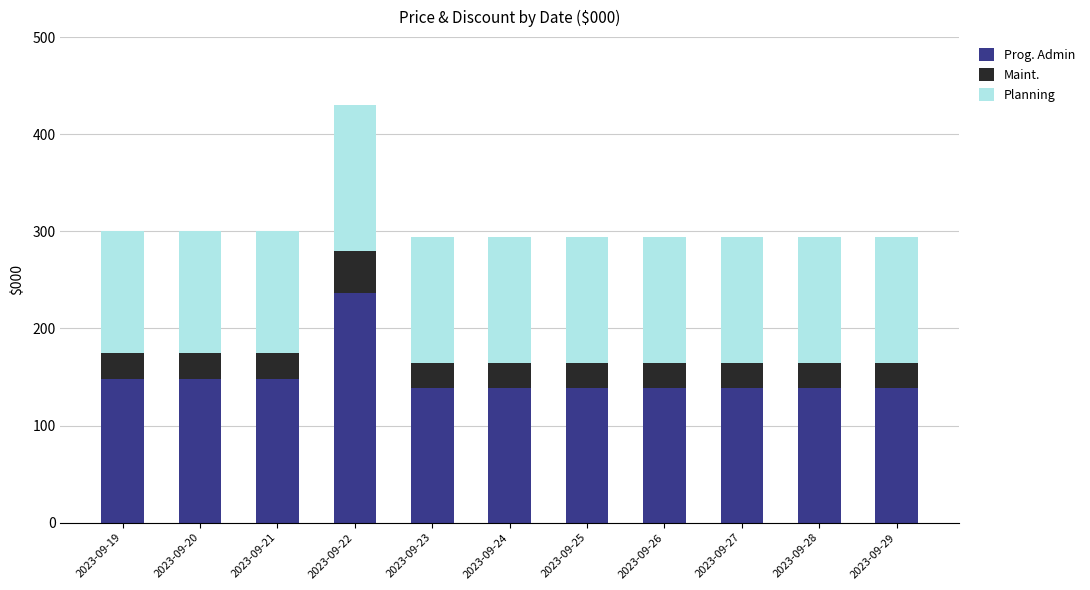

What is the highest value of the Prog. Admin series?

236.5